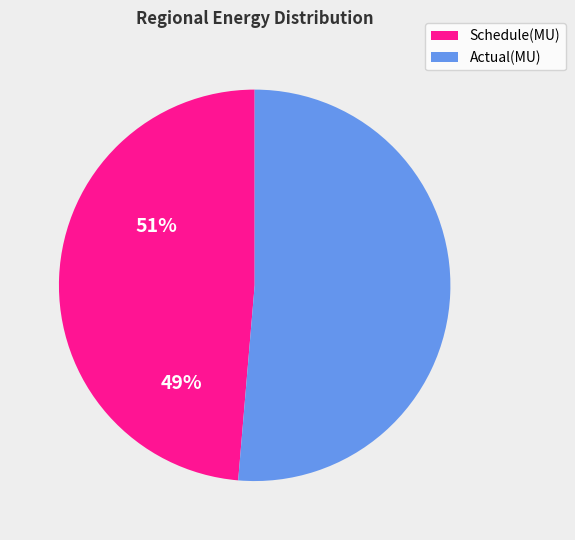

Is there any slice that represents more than half of the pie?

Yes